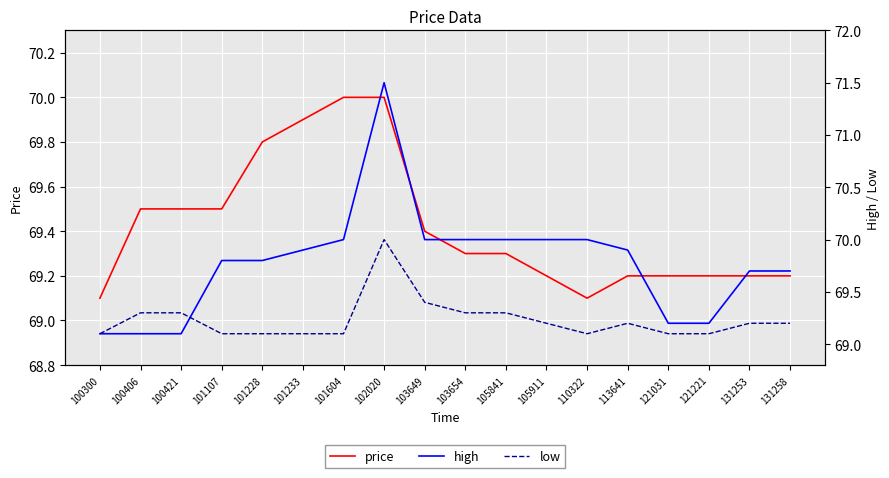

True or false: price has more than 1 interior local peaks.

False